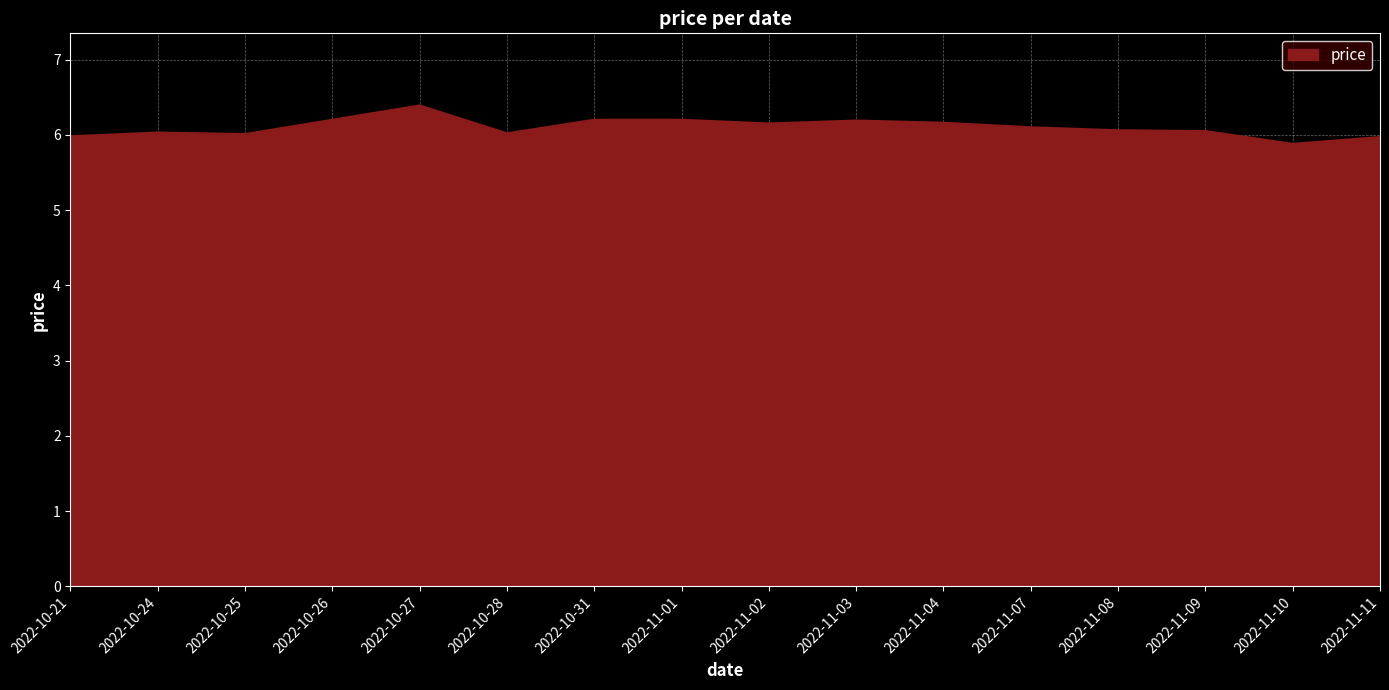

Does the chart have visible grid lines?

Yes